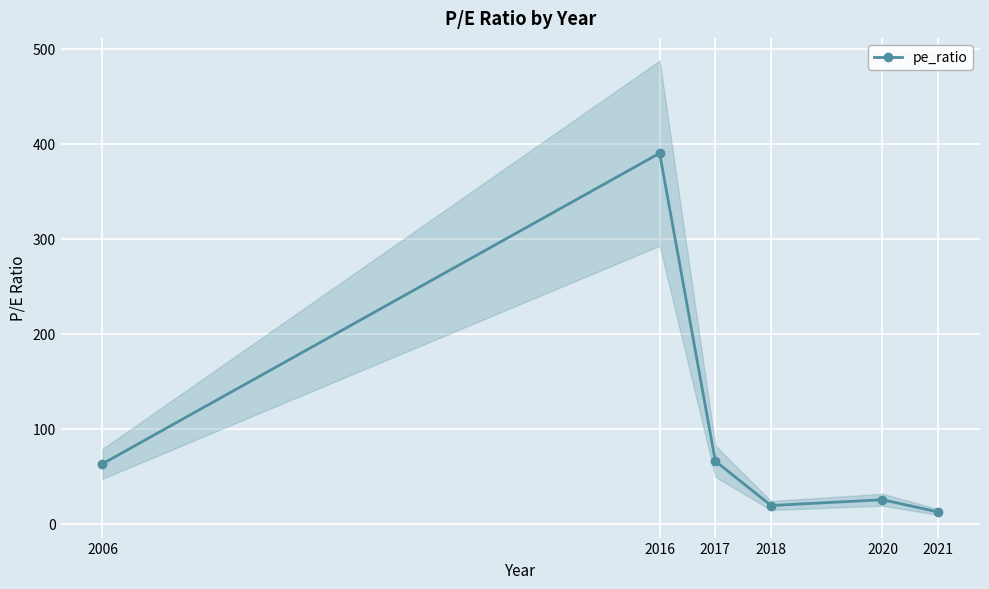

At which label is the value closest to 201?

2017